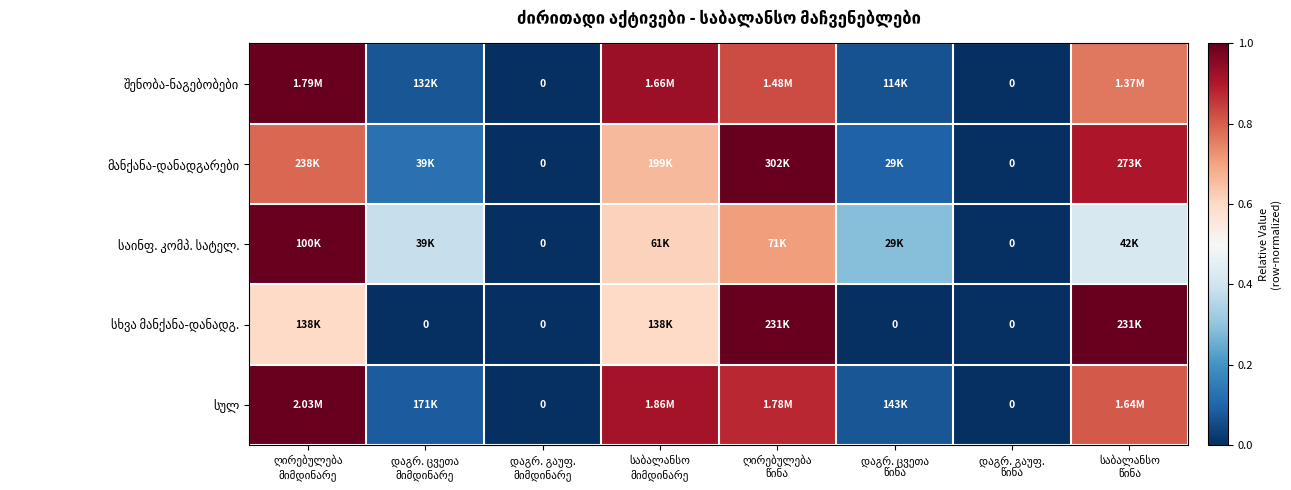

At which label is შენობა-ნაგებობები closest to 0?

დაგრ. გაუფ. მიმდინარე